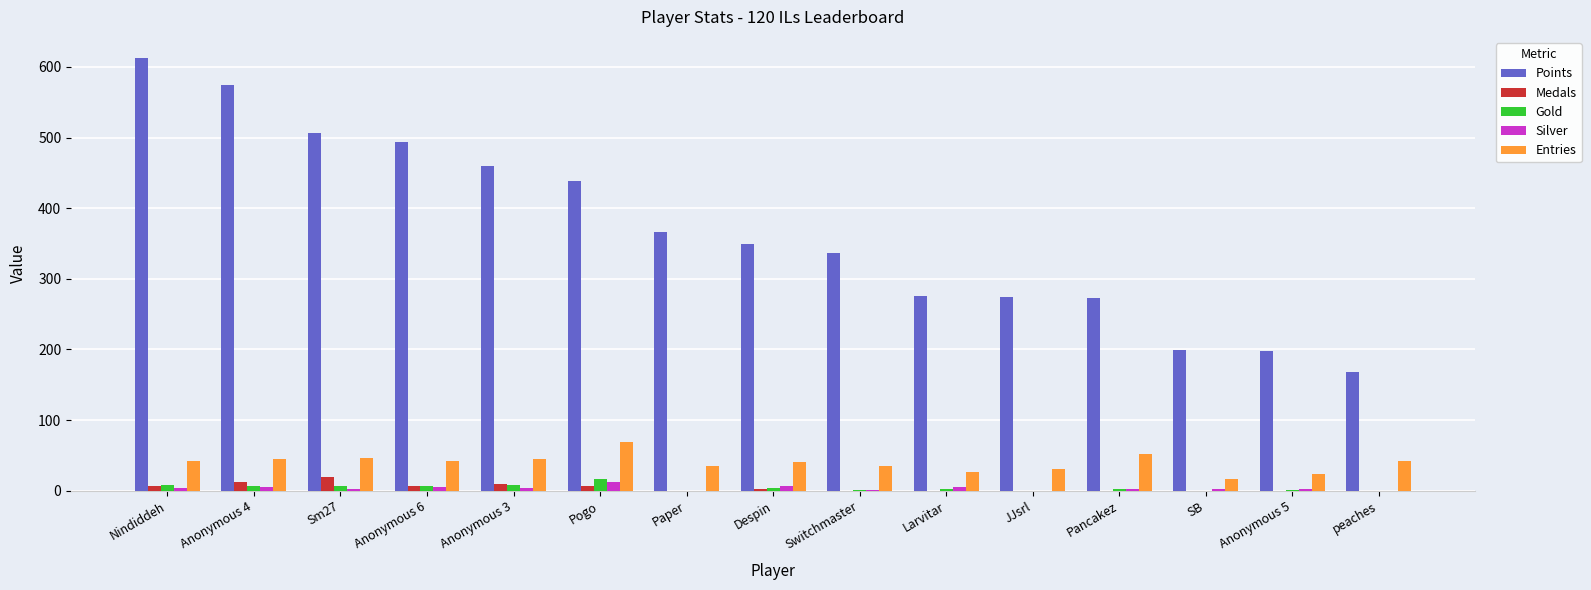

What is the greatest value displayed?

612